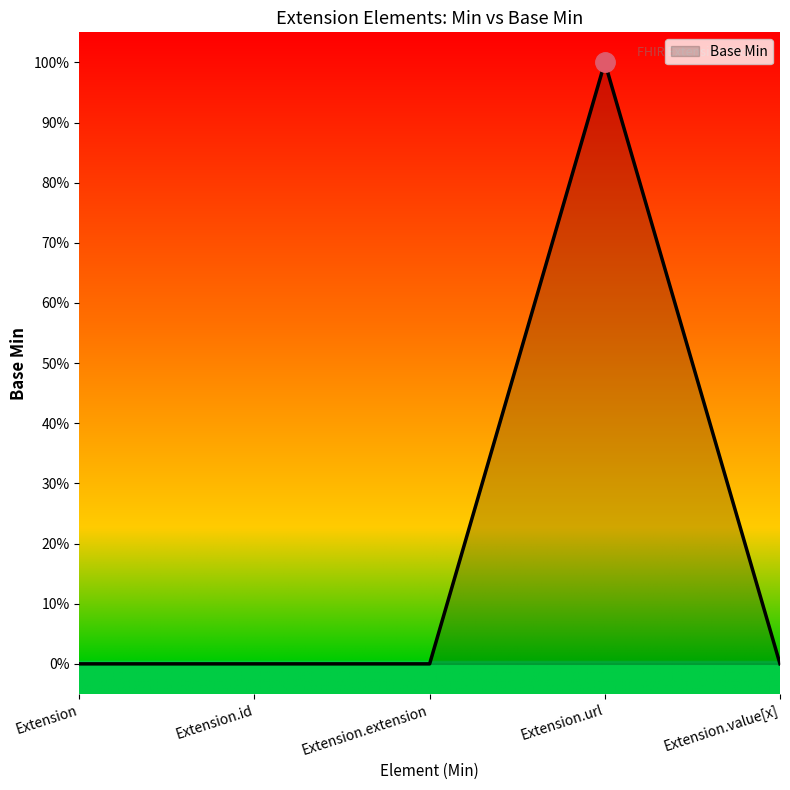

Does the chart have visible grid lines?

No